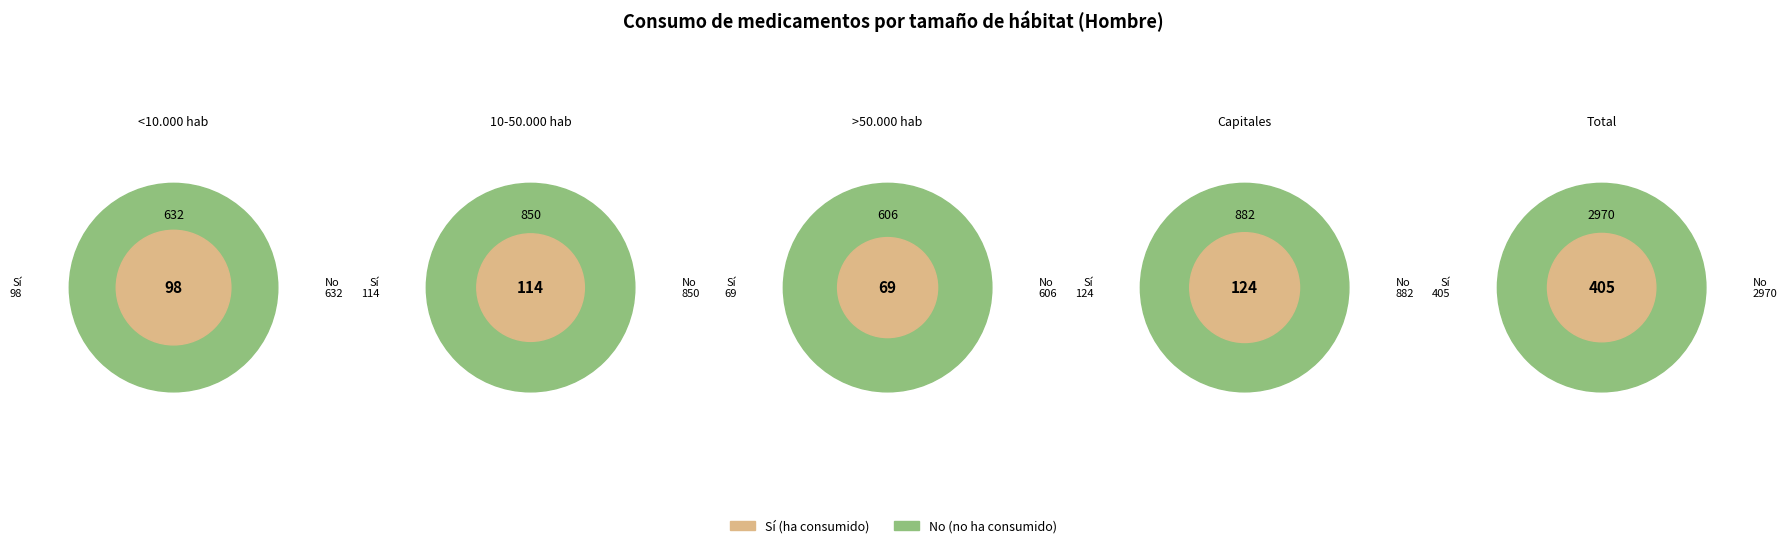

Combined, what portion of the pie is <10.000 hab and Capitales?

27.4%